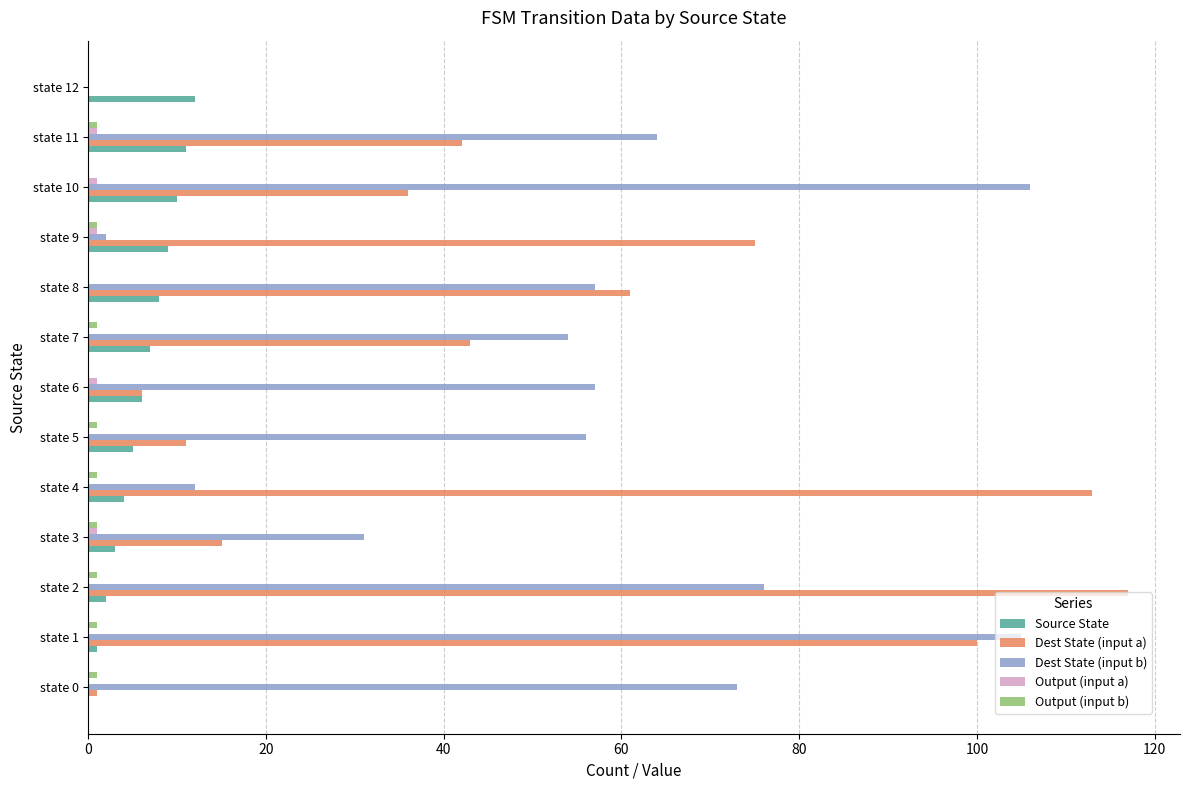

Which series changed the most between state 0 and state 12?

Dest State (input b)